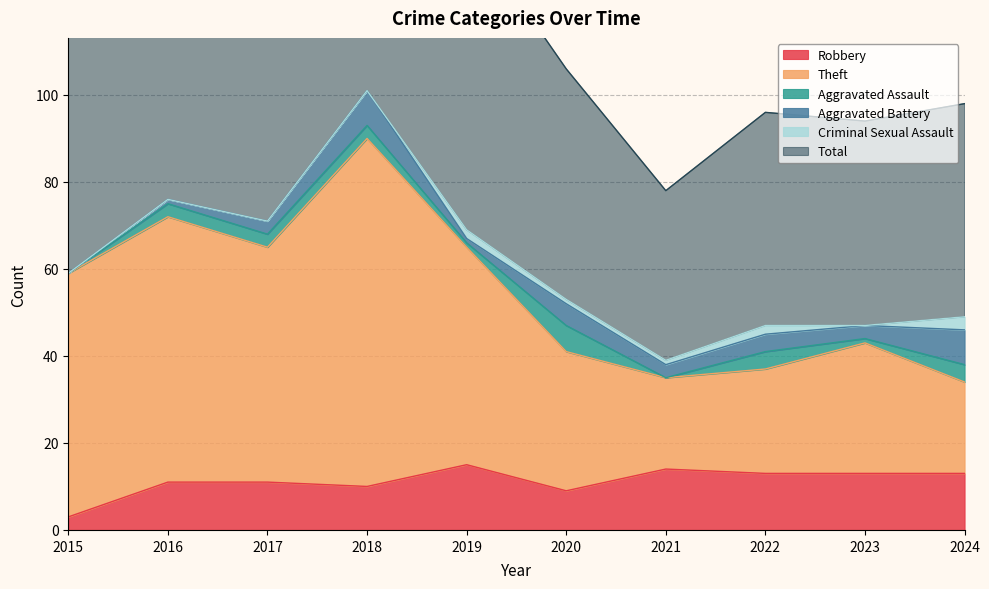

Read the Theft value at 2022.

37